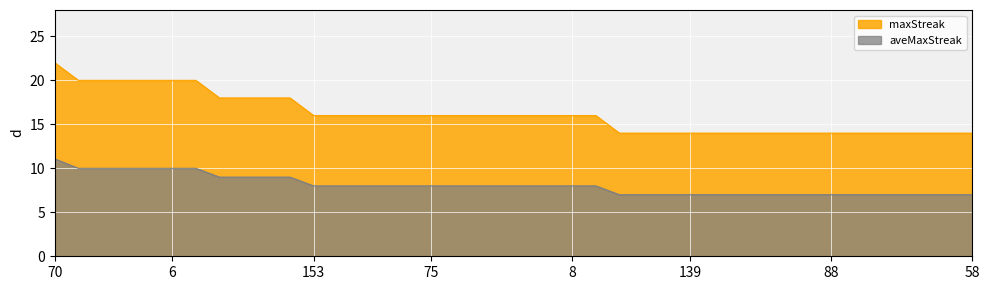

List the labels in order of aveMaxStreak value, largest first.

70, 148, 104, 92, 38, 6, 0, 144, 137, 35, 19, 153, 138, 122, 93, 80, 75, 74, 71, 64, 41, 29, 8, 2, 158, 145, 141, 139, 124, 119, 114, 108, 98, 88, 87, 81, 76, 73, 66, 58